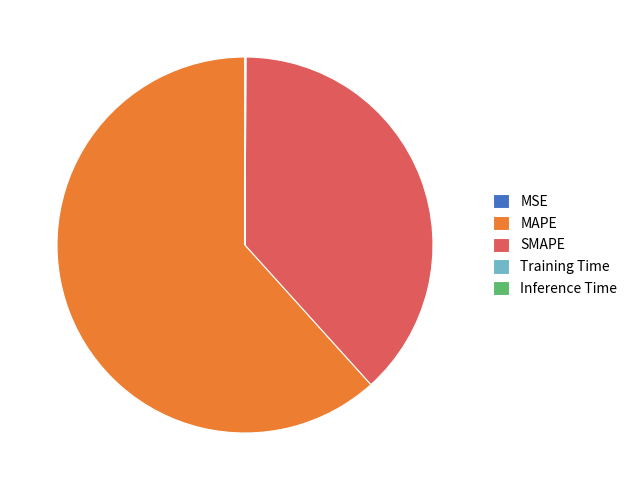

Is SMAPE the majority of the pie?

No